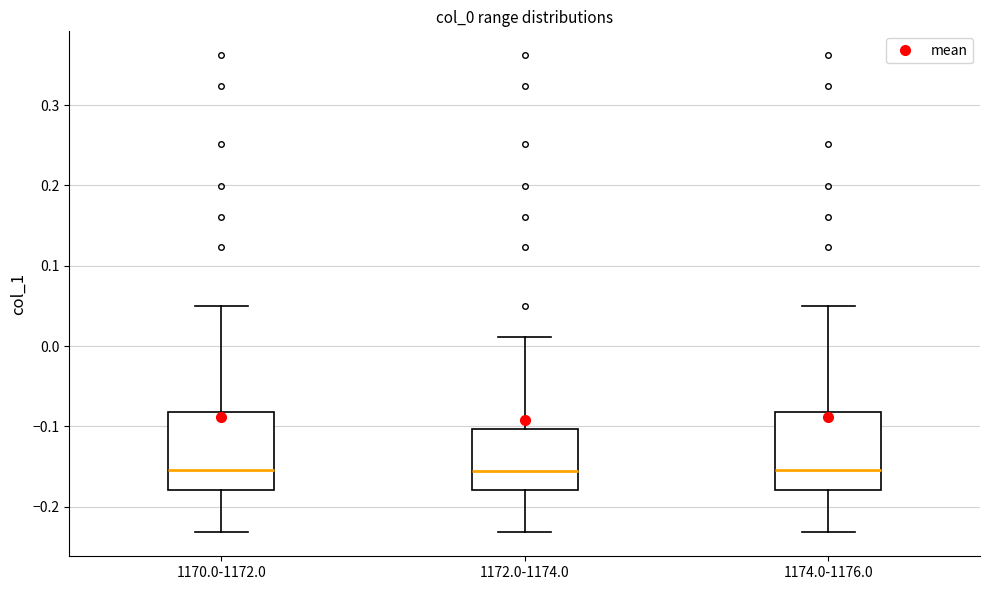

Reading left to right, transcribe this box plot: for each box, give where its median line is, the range the box spans, and where its two whiskers end, as read against the y-axis. The values are not printed on the chart, so give them approximately, as read against the axis.

1170.0-1172.0: median -0.15, box -0.18 to -0.08, whiskers -0.23 to 0.05
1172.0-1174.0: median -0.15, box -0.18 to -0.10, whiskers -0.23 to 0.01
1174.0-1176.0: median -0.15, box -0.18 to -0.08, whiskers -0.23 to 0.05